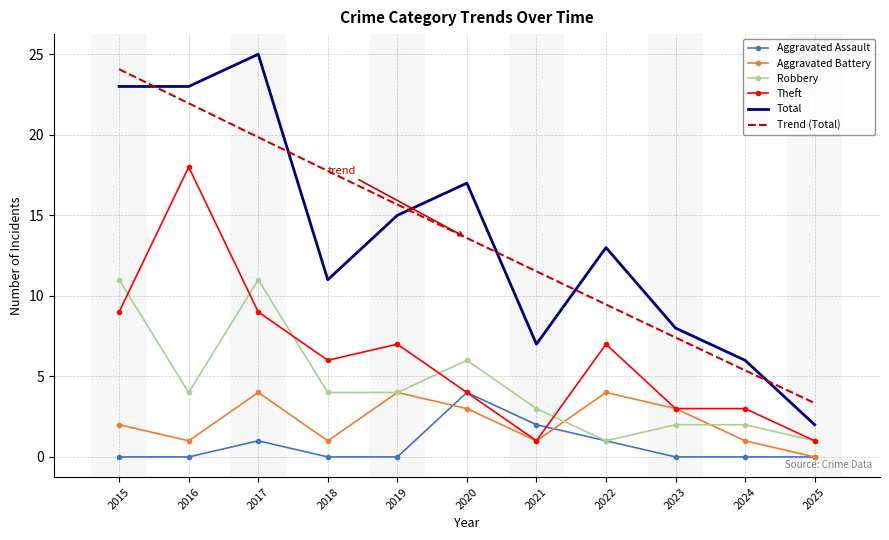

The Theft series shows 6.0 at 2018. True or false?

True